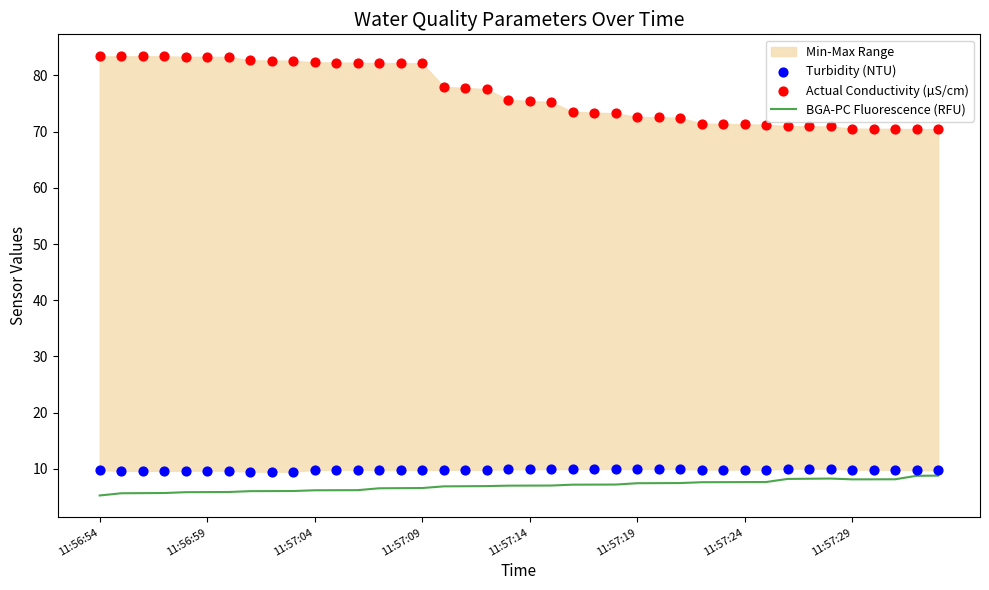

Which series reaches the maximum Y coordinate?

Actual Conductivity (µS/cm)